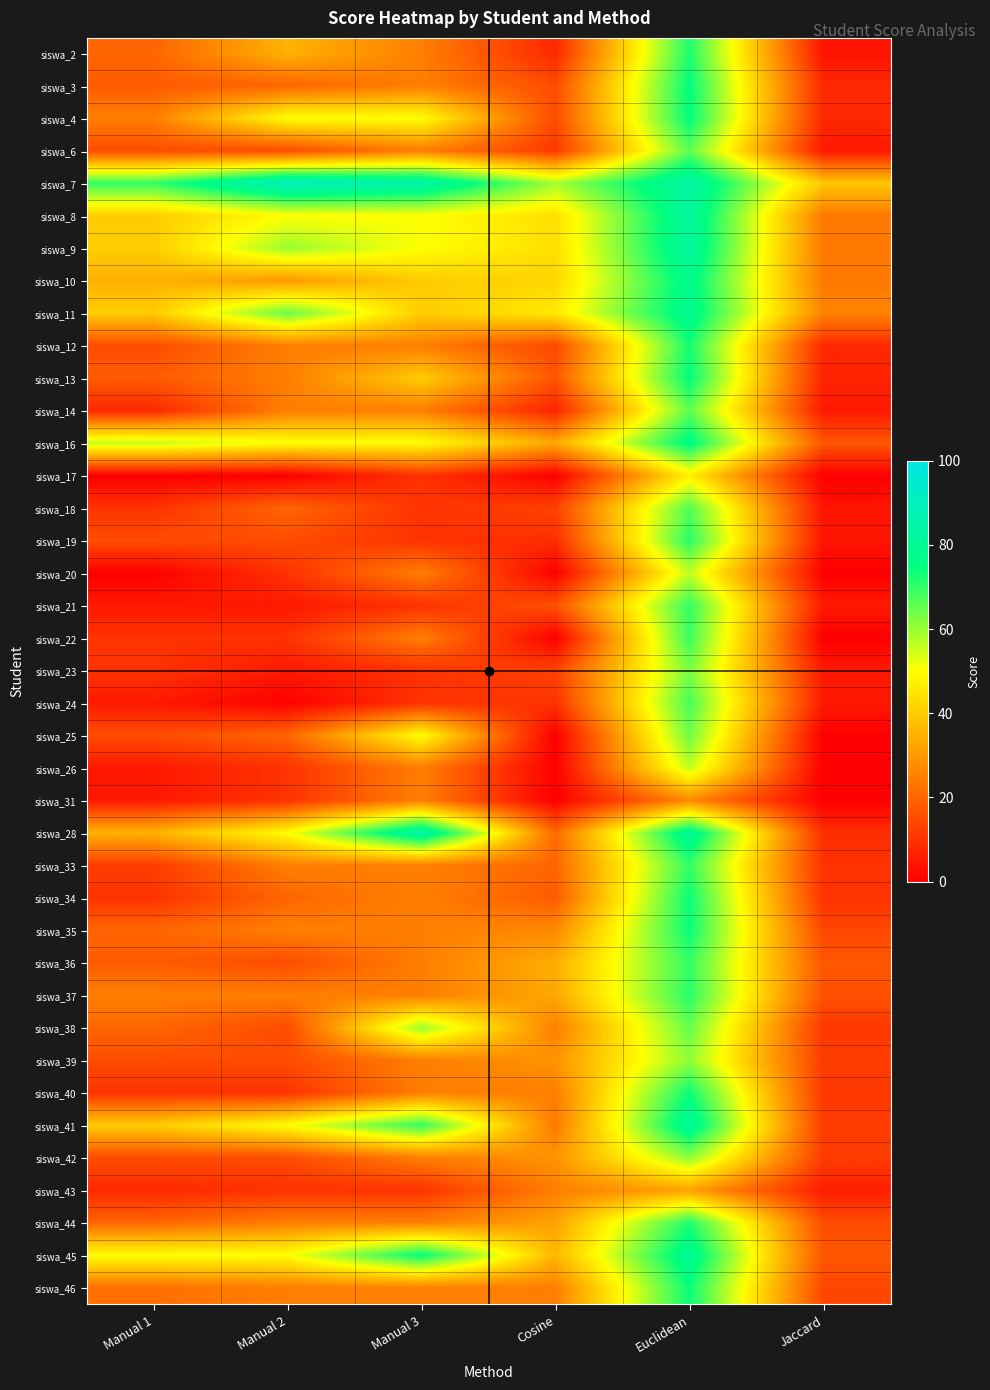

Rank the series at Manual 3 from lowest to highest value.

siswa_17, siswa_18, siswa_19, siswa_21, siswa_23, siswa_24, siswa_43, siswa_2, siswa_3, siswa_6, siswa_12, siswa_14, siswa_20, siswa_22, siswa_26, siswa_31, siswa_33, siswa_34, siswa_35, siswa_36, siswa_37, siswa_39, siswa_40, siswa_42, siswa_44, siswa_46, siswa_10, siswa_11, siswa_13, siswa_4, siswa_8, siswa_9, siswa_16, siswa_25, siswa_38, siswa_41, siswa_45, siswa_7, siswa_28